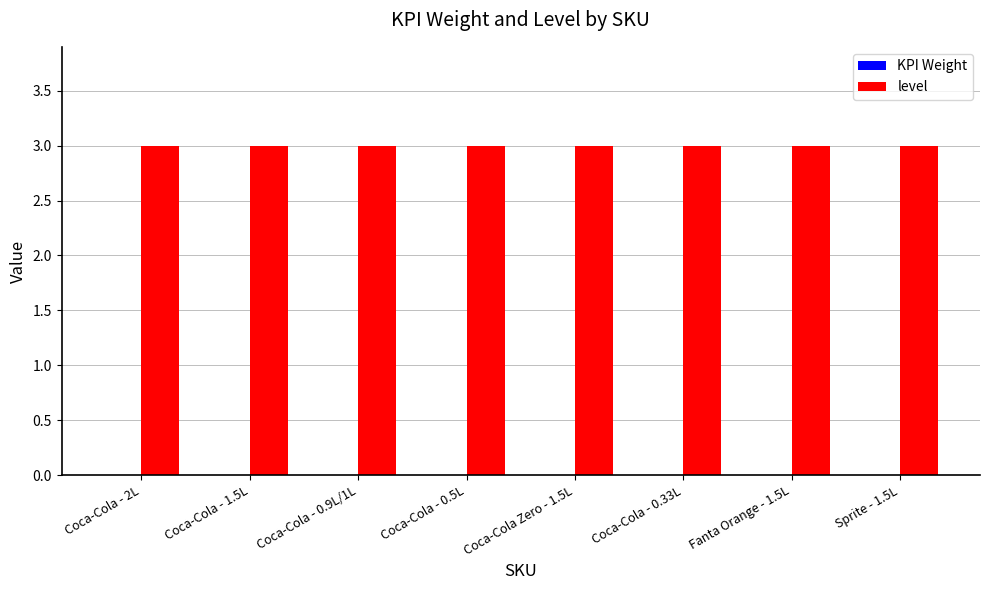

Is it true that level equals 2.1 at Coca-Cola - 0.9L/1L?

False